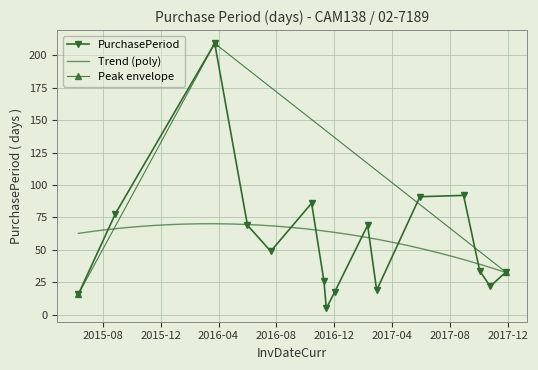

Approximately how many times larger is the value at 2016-10-14 compared to 2016-12-02?

4.8